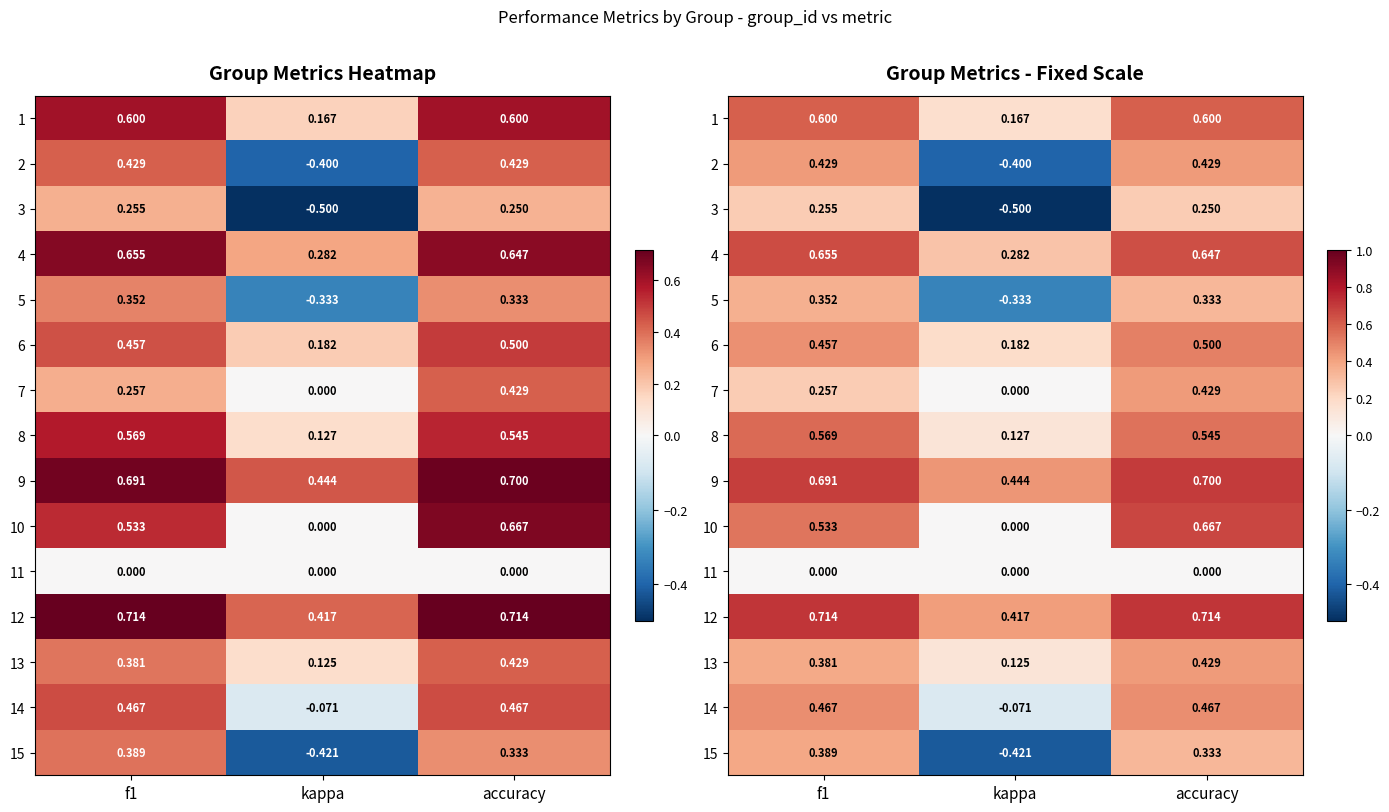

List the series in order of their peak value, lowest first.

11, 3, 5, 15, 2, 7, 13, 14, 6, 8, 1, 4, 10, 9, 12